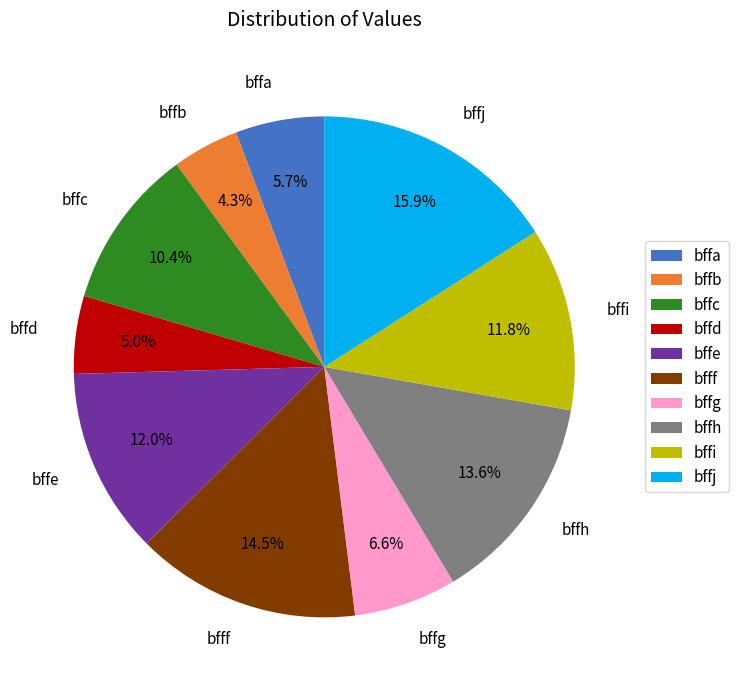

To the nearest percent, what is the average slice percentage?

10%